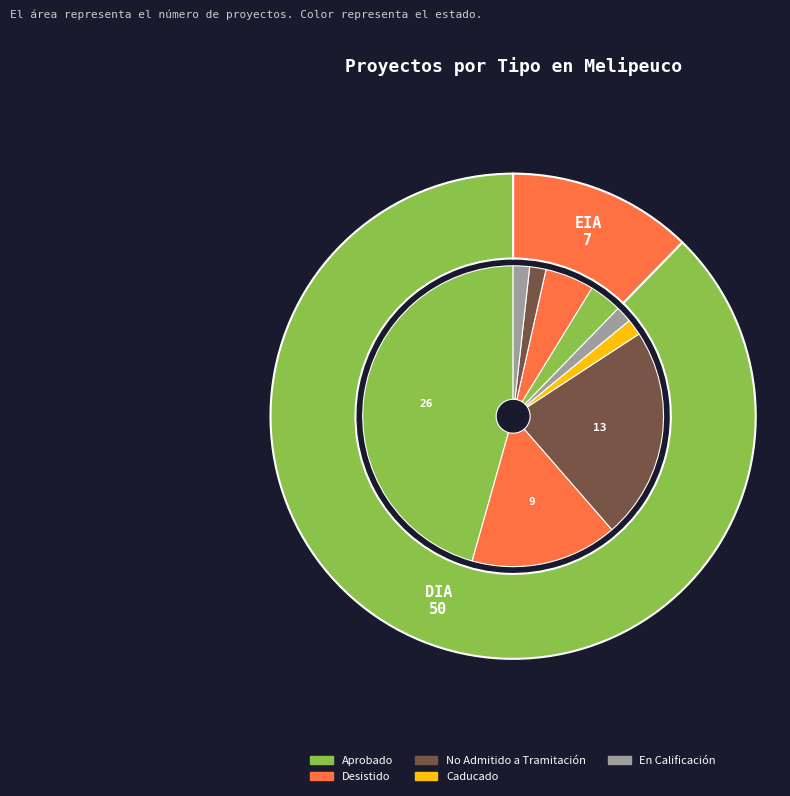

To the nearest percent, what portion does EIA represent?

12%